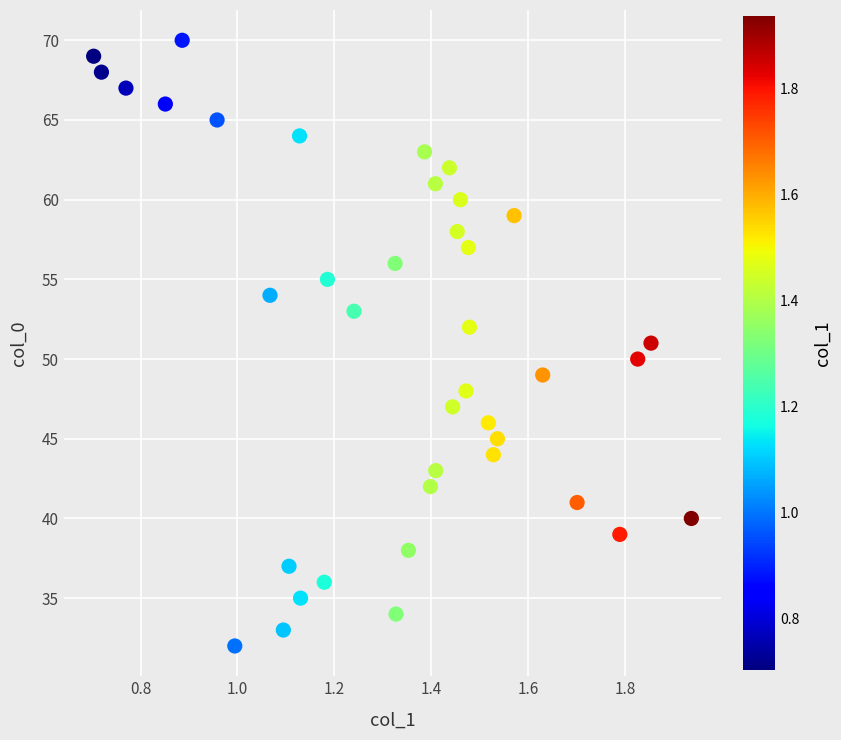

How many data points are displayed?

39